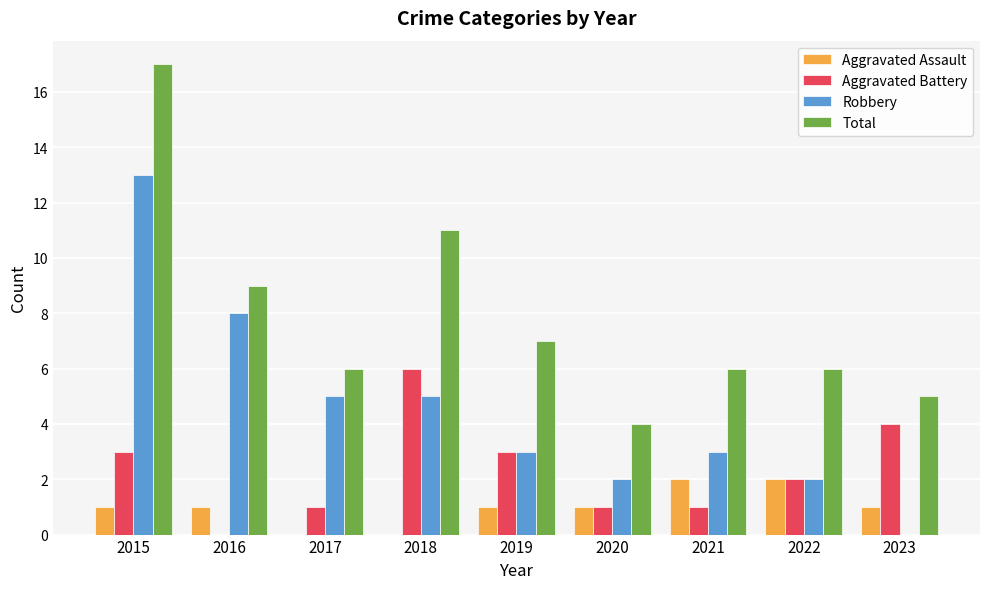

What is the sum of all Aggravated Battery values?

21